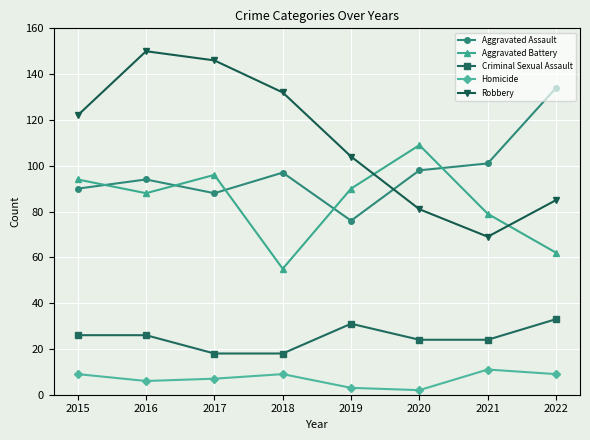

True or false: Criminal Sexual Assault and Robbery cross at least once.

False